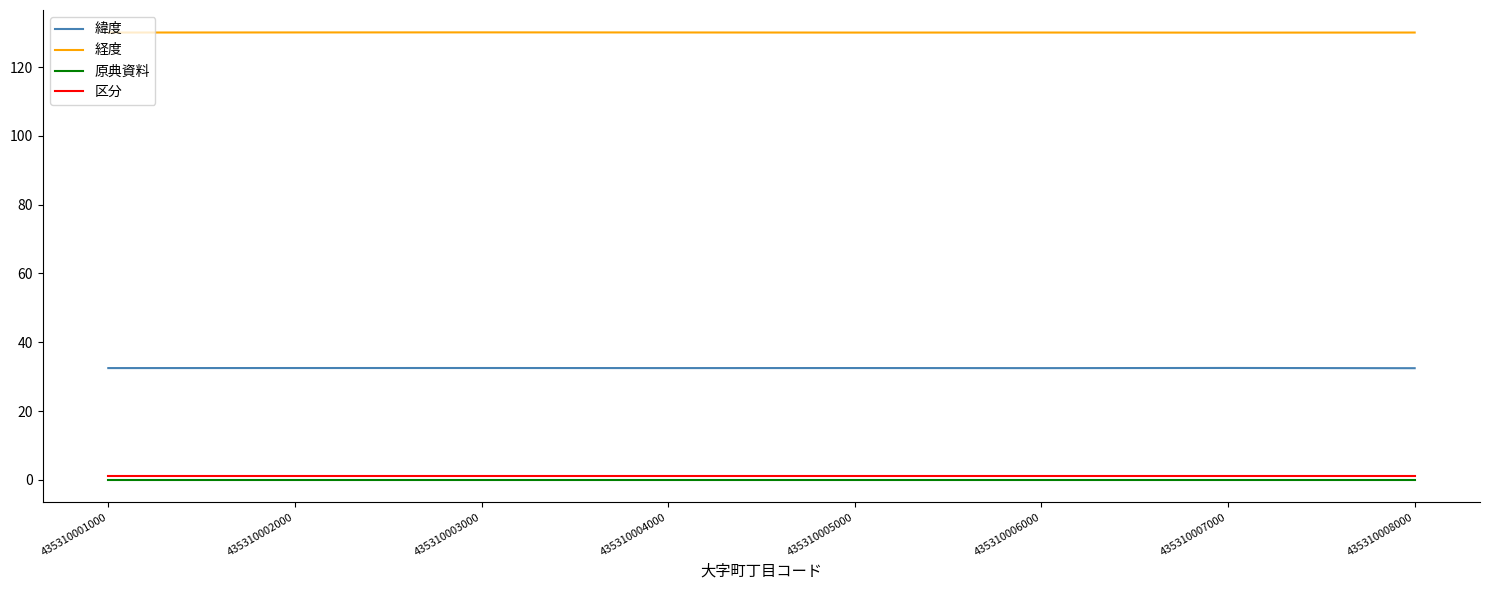

Does the chart display data point markers on the line(s)?

No